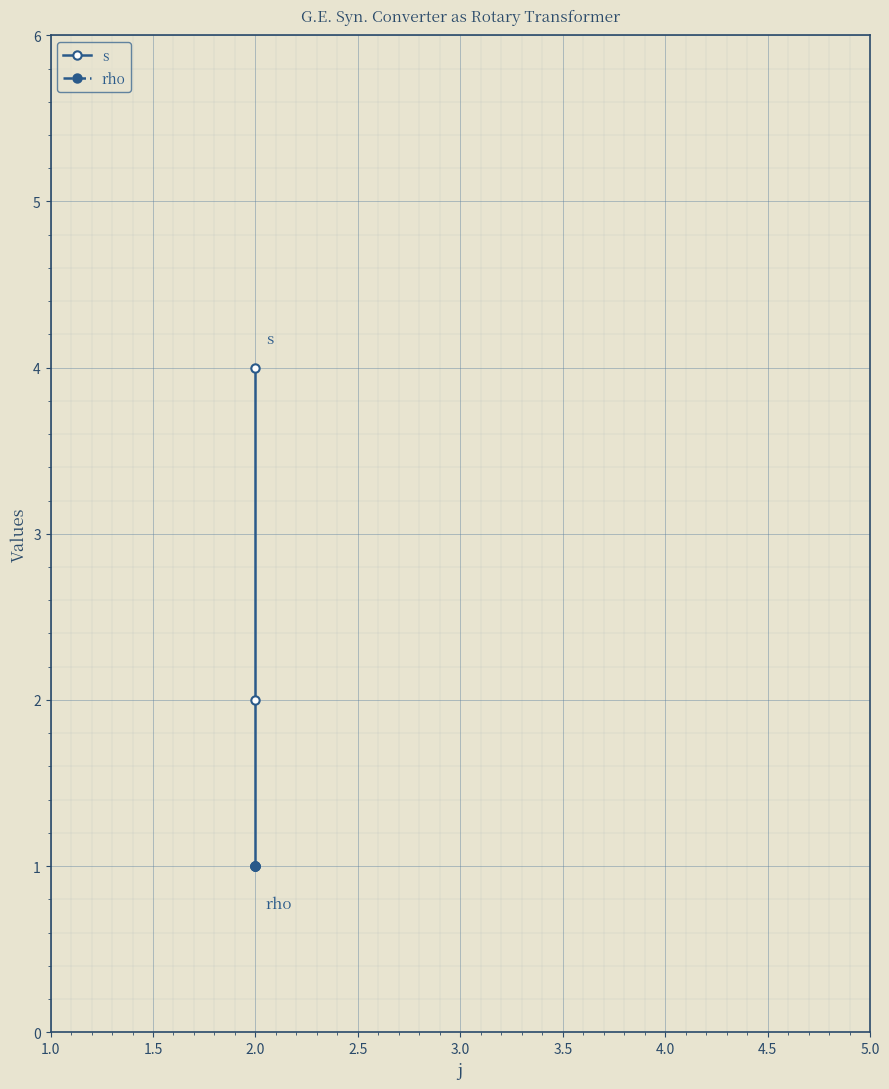

Rank the series at 2.0 from highest to lowest value.

s, rho